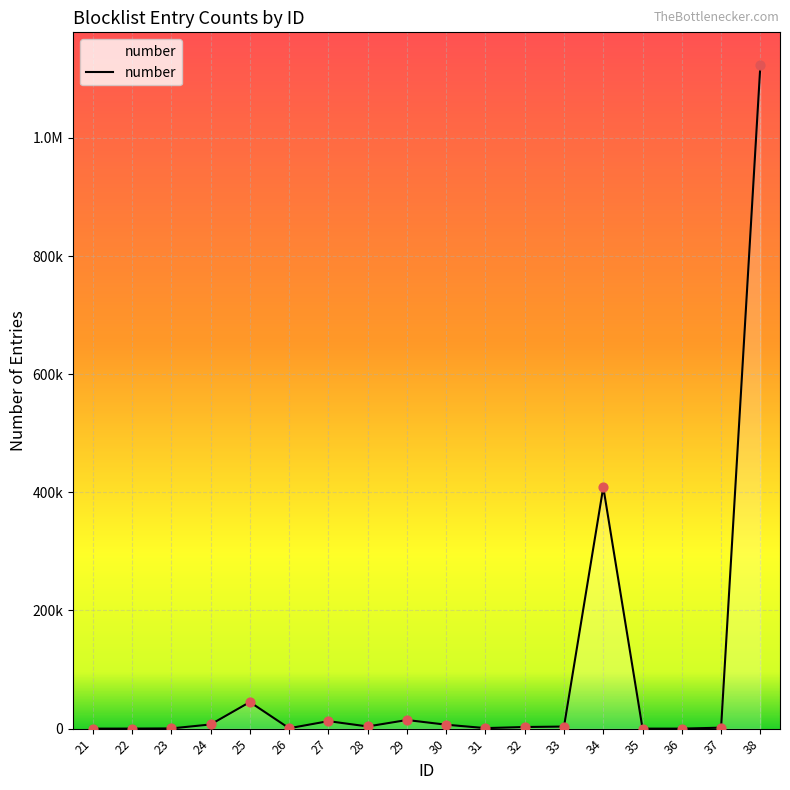

Approximately how many times larger is the value at 30 compared to 33?

1.9